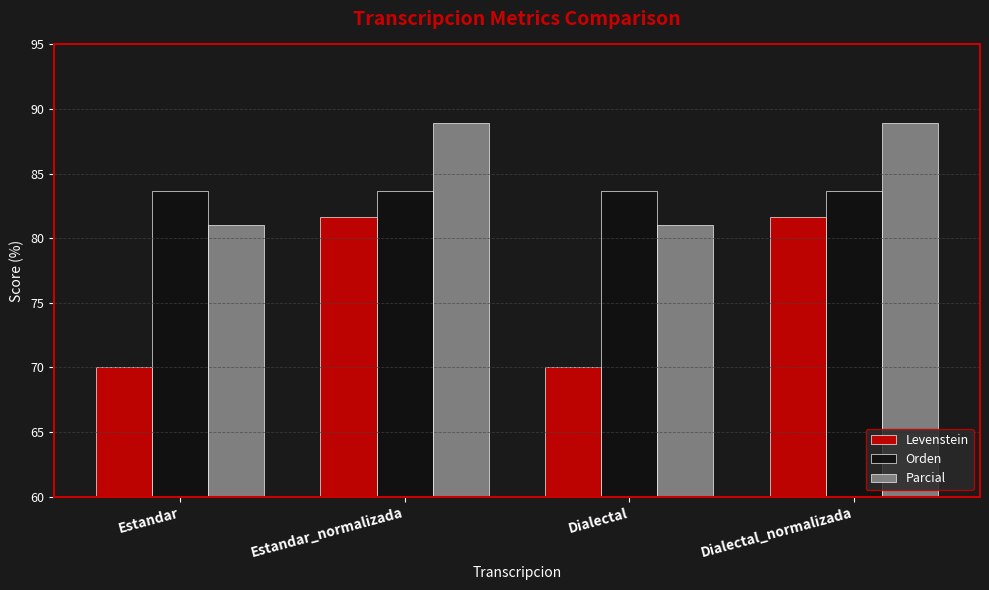

How many bars are there in total?

12